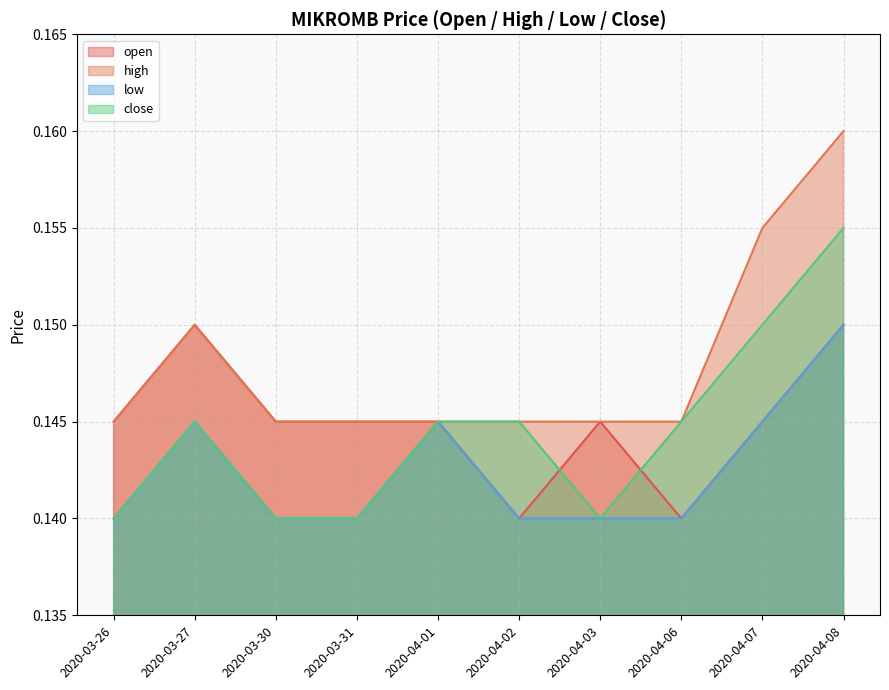

What position from the left is 2020-03-27?

2